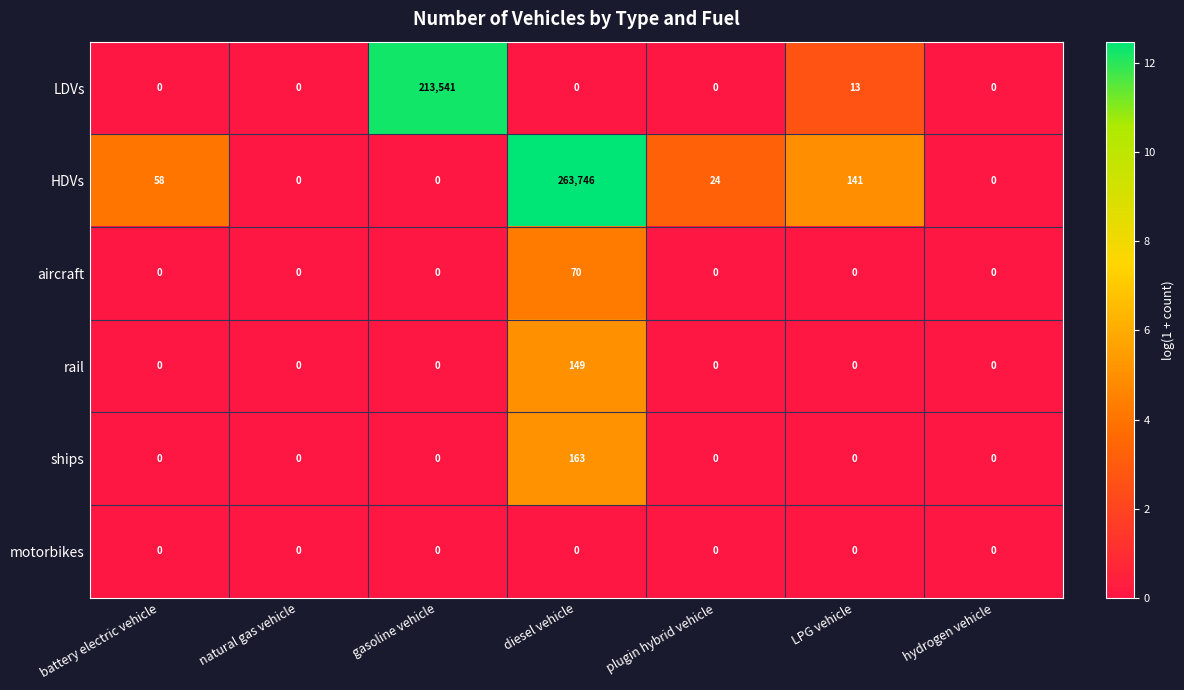

The value of motorbikes at natural gas vehicle is 0. True or false?

True